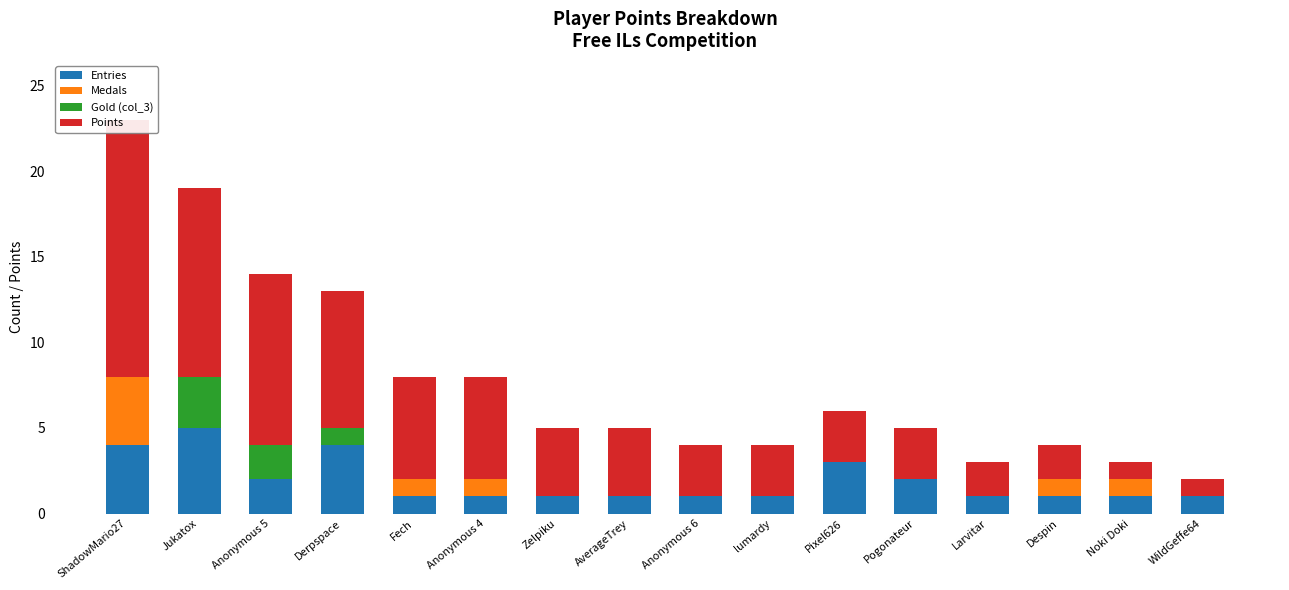

Count the number of data series in this chart.

4